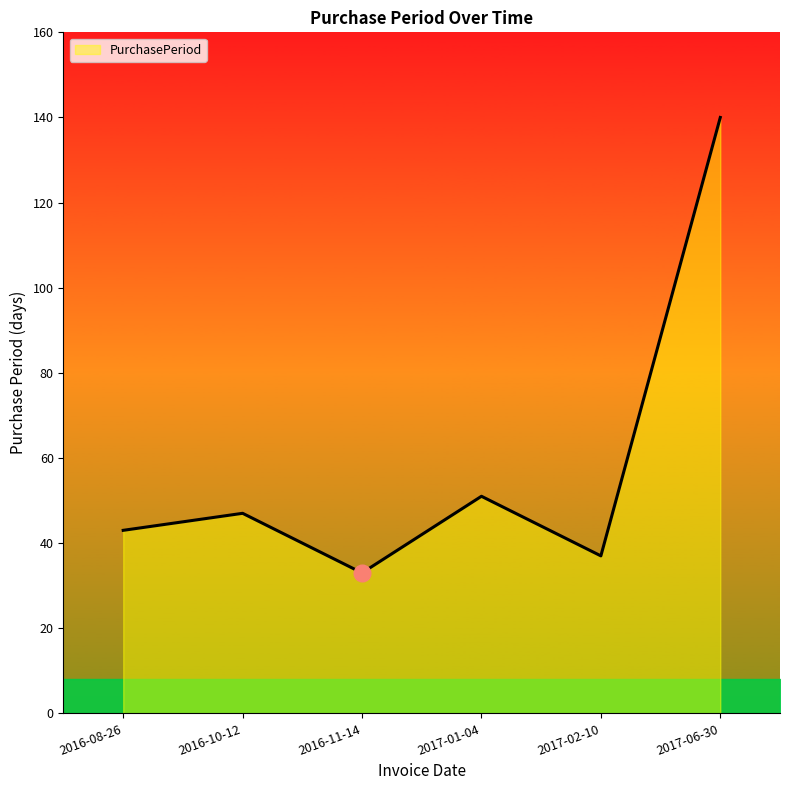

The value at 2016-11-14 is 12. True or false?

False